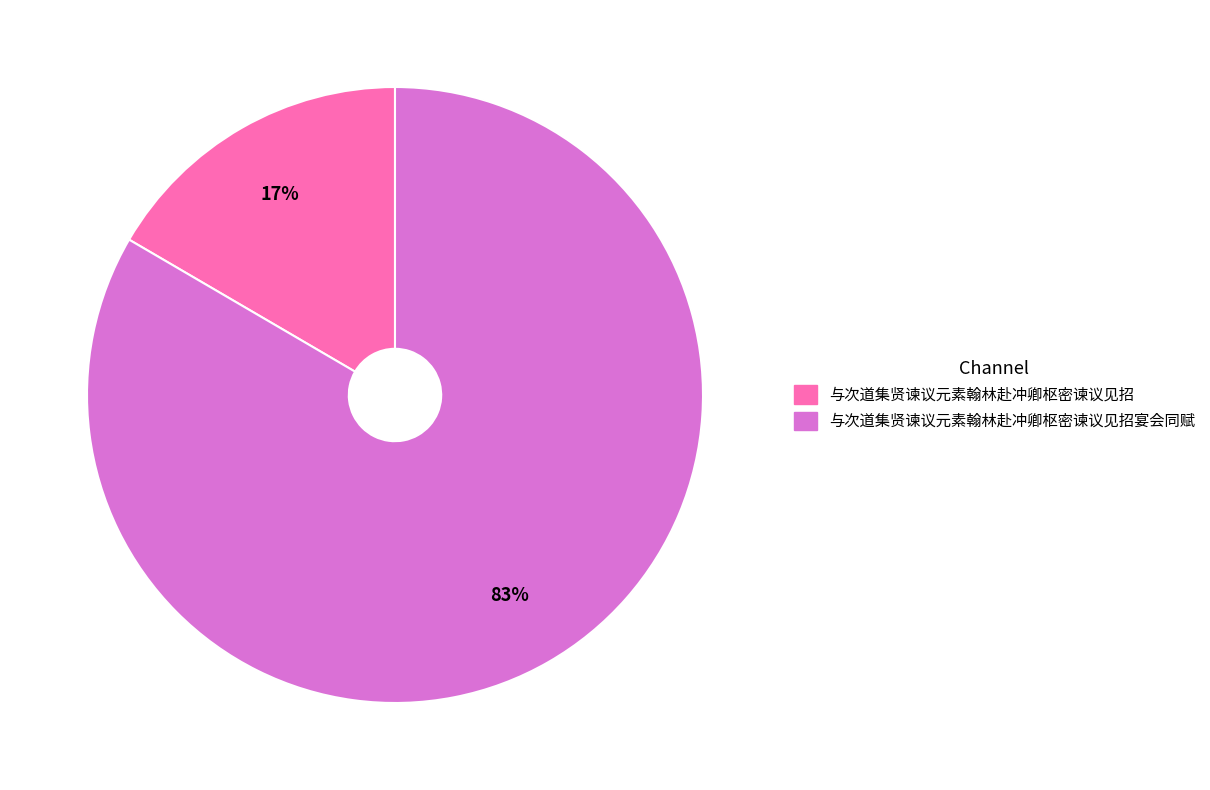

Combined, do 与次道集贤谏议元素翰林赴冲卿枢密谏议见招 and 与次道集贤谏议元素翰林赴冲卿枢密谏议见招宴会同赋 account for over 50%?

Yes